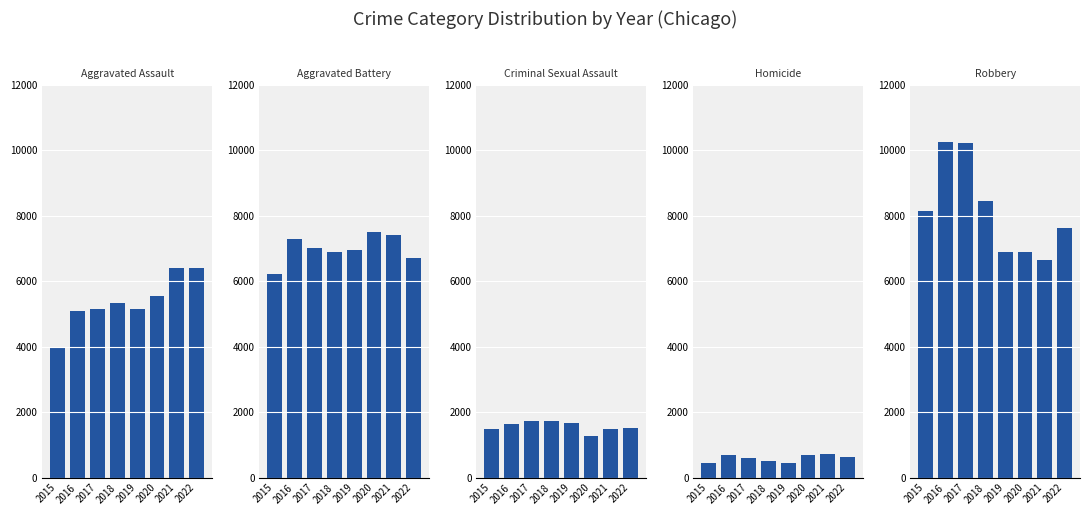

Rank the series by their maximum value, from lowest to highest.

Homicide, Criminal Sexual Assault, Aggravated Assault, Aggravated Battery, Robbery